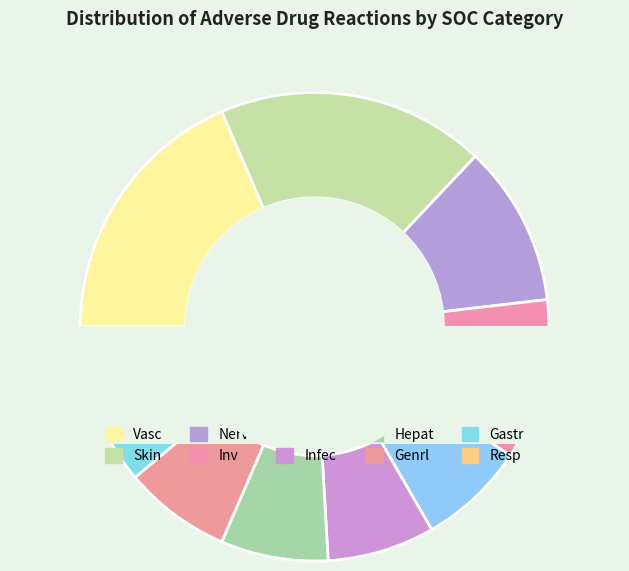

Which category has the smallest portion of the pie?

Resp